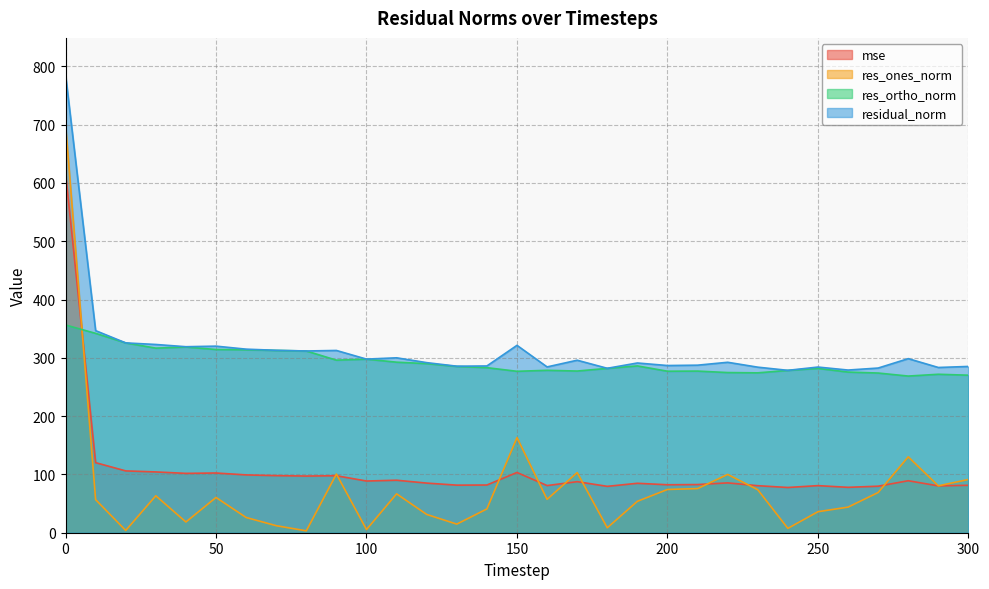

Is the value of res_ones_norm at 240 greater than the value of mse at 250?

No